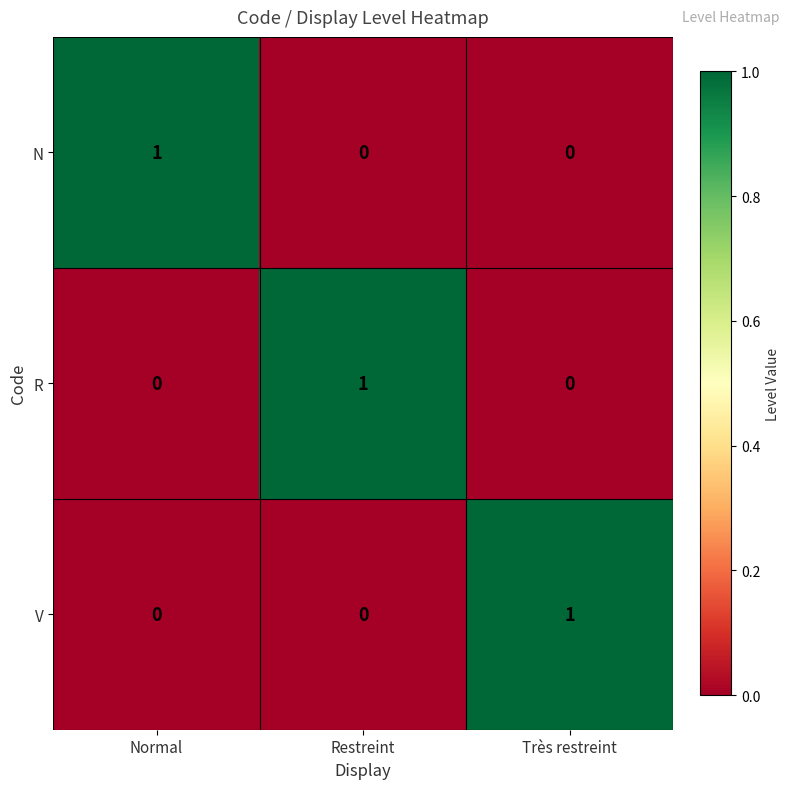

What is the total value across all series at Normal?

1